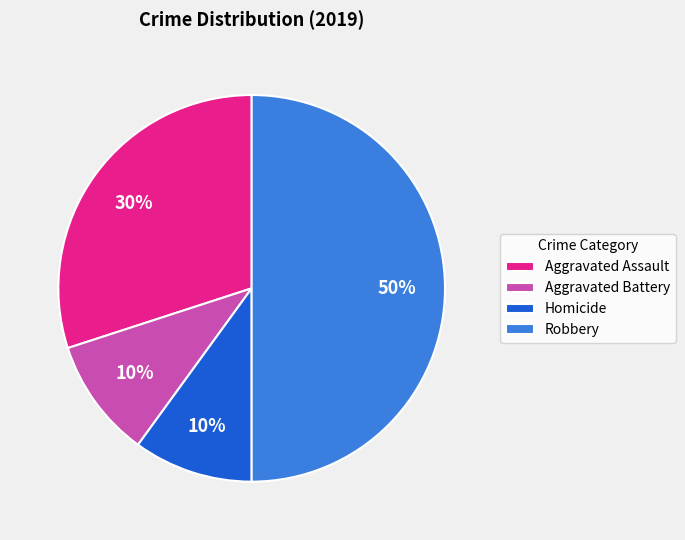

Approximately how many times larger is the value at Aggravated Assault compared to Robbery?

0.6